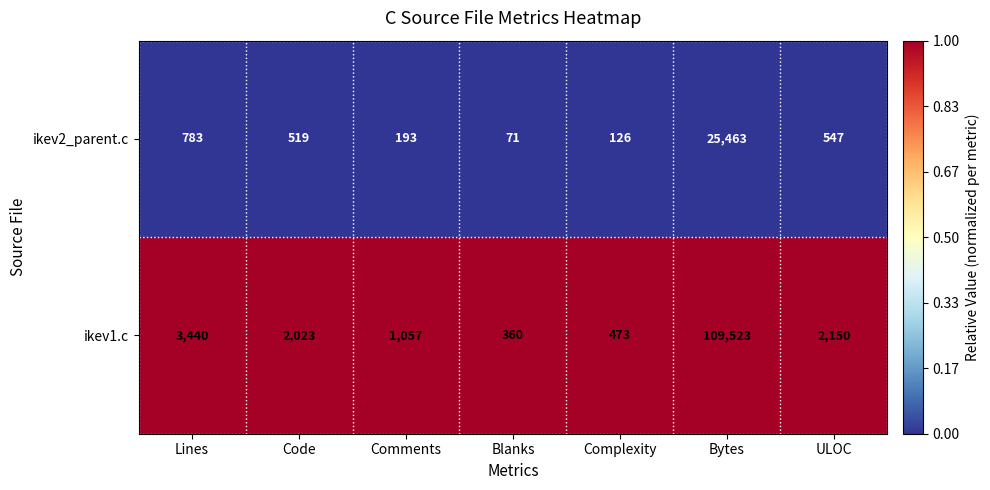

Which series has the largest total across all categories?

ikev1.c